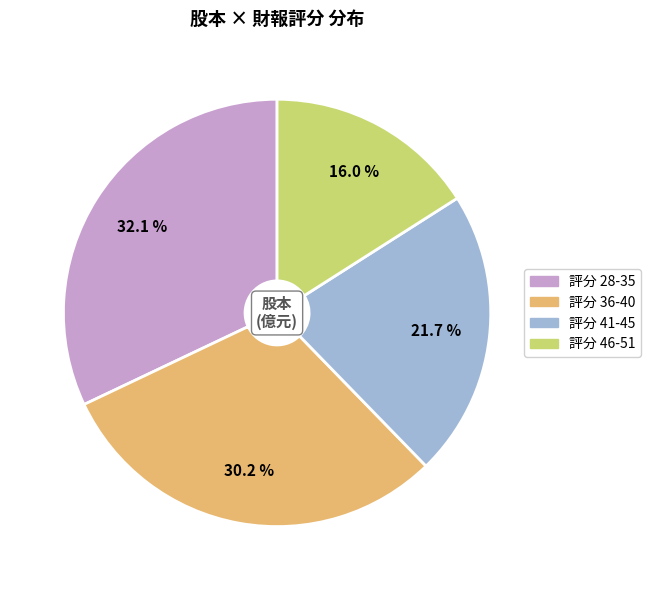

To the nearest percent, what is the average slice percentage?

25%